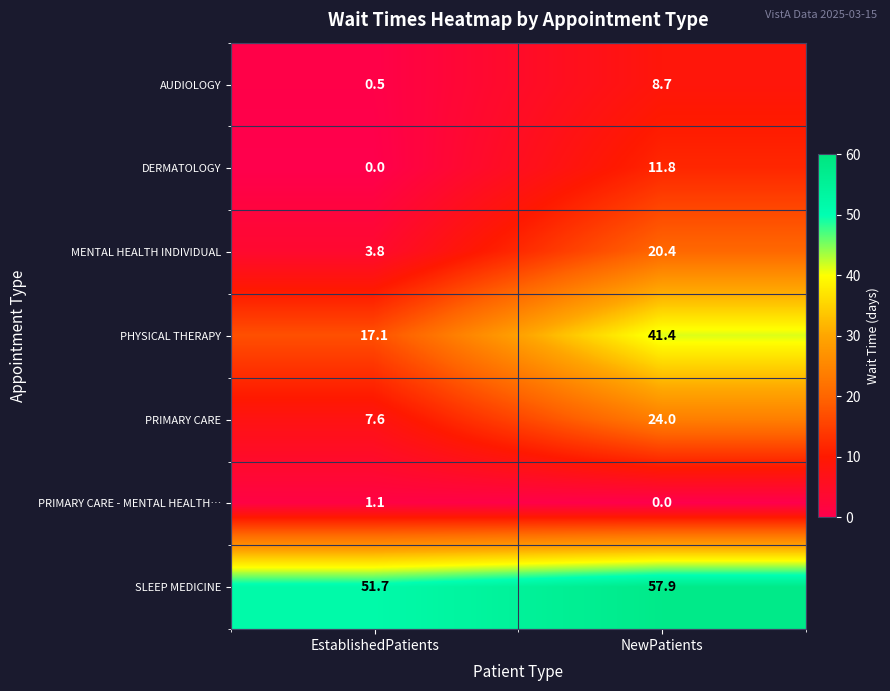

How many data points in PRIMARY CARE are less than 24?

1